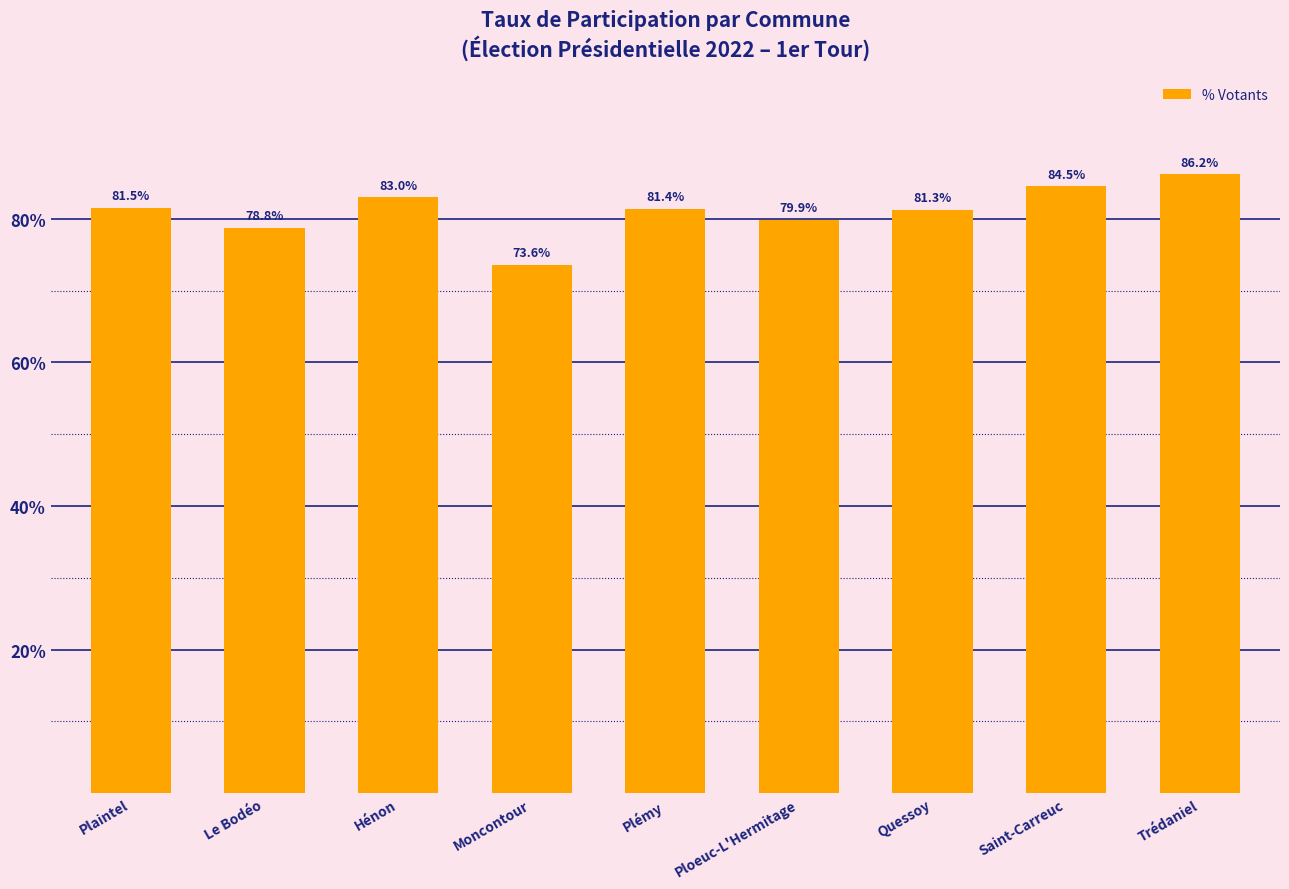

What is the change in value from Hénon to Moncontour?

-9.4